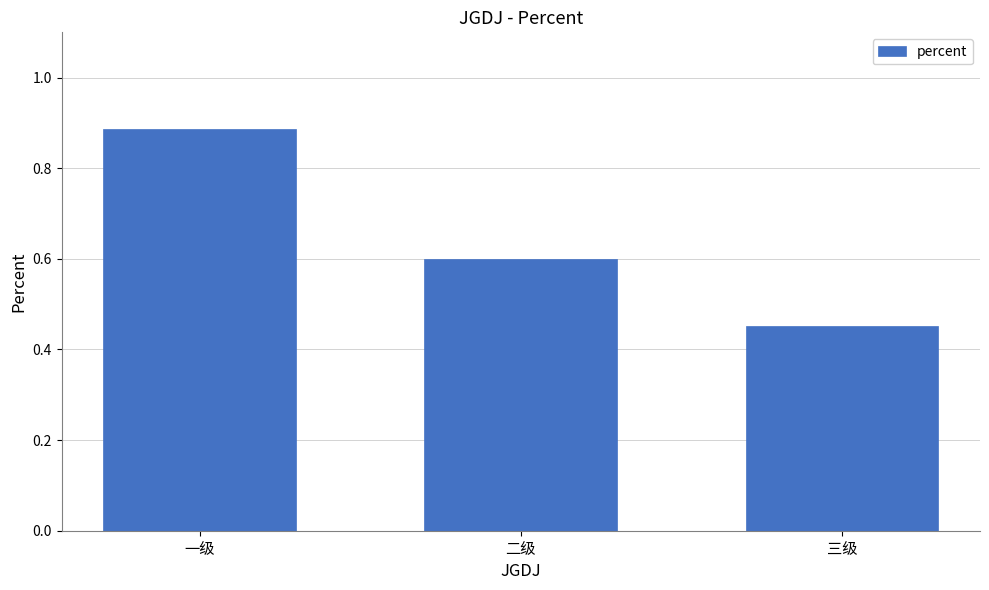

List the labels in order of value, smallest first.

三级, 二级, 一级